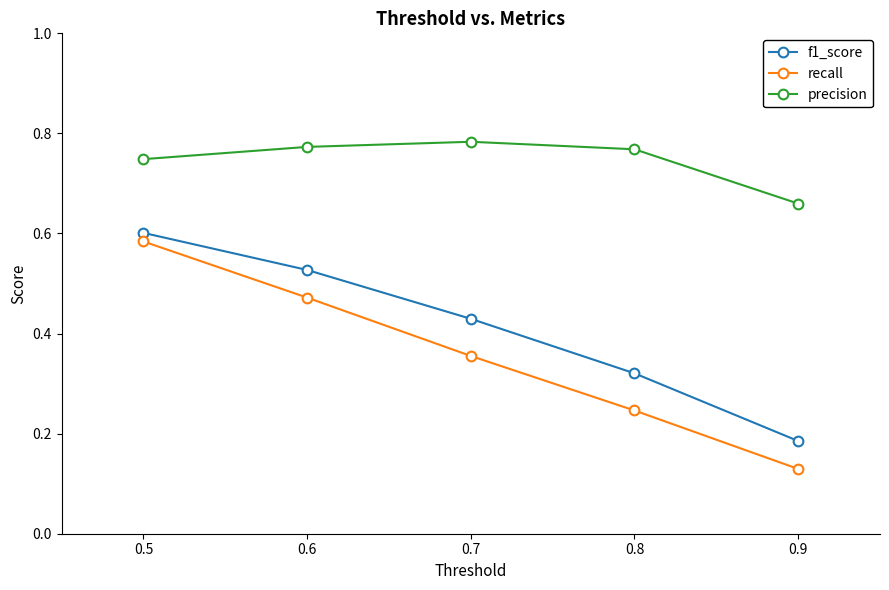

Rank the series by their maximum value, from highest to lowest.

precision, f1_score, recall